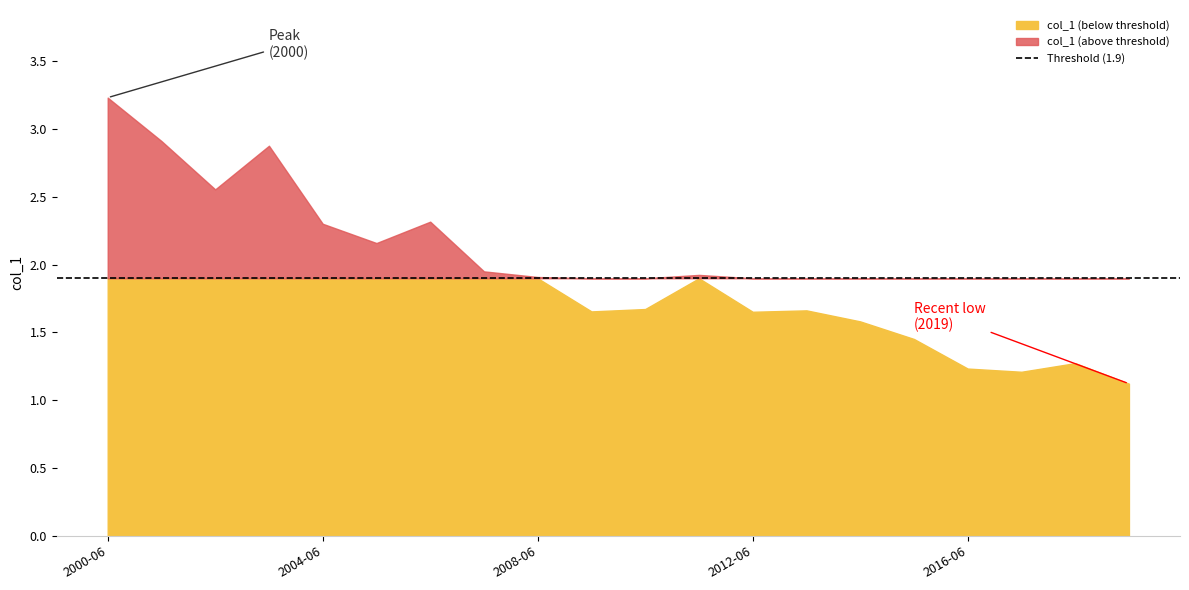

Reading left to right, list all the values displayed in this chart.

2000-06-15=3.2	2001-06-15=2.9	2002-06-15=2.6	2003-06-15=2.9	2004-06-15=2.3	2005-06-15=2.2	2006-06-15=2.3	2007-06-15=2.0	2008-06-15=1.9	2009-06-15=1.7	2010-06-15=1.7	2011-06-15=1.9	2012-06-15=1.7	2013-06-15=1.7	2014-06-15=1.6	2015-06-15=1.5	2016-06-15=1.2	2017-06-15=1.2	2018-06-15=1.3	2019-06-15=1.1